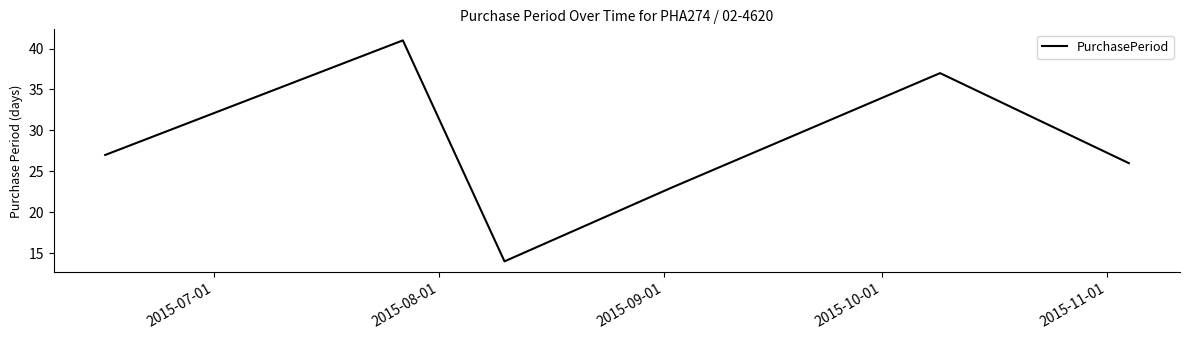

What is the difference between the maximum and second lowest values?

18